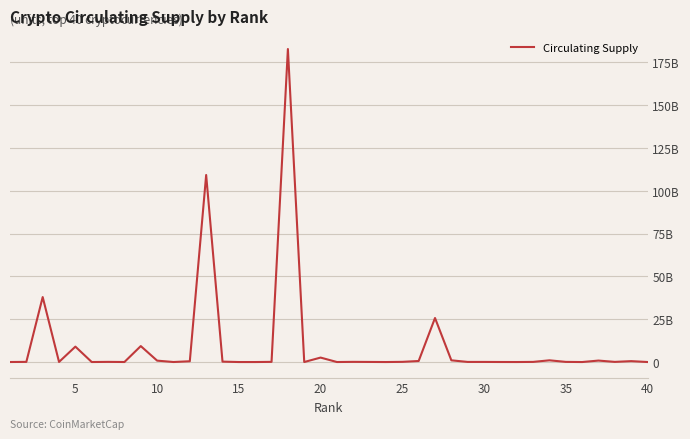

What is the greatest value displayed?

182857037417